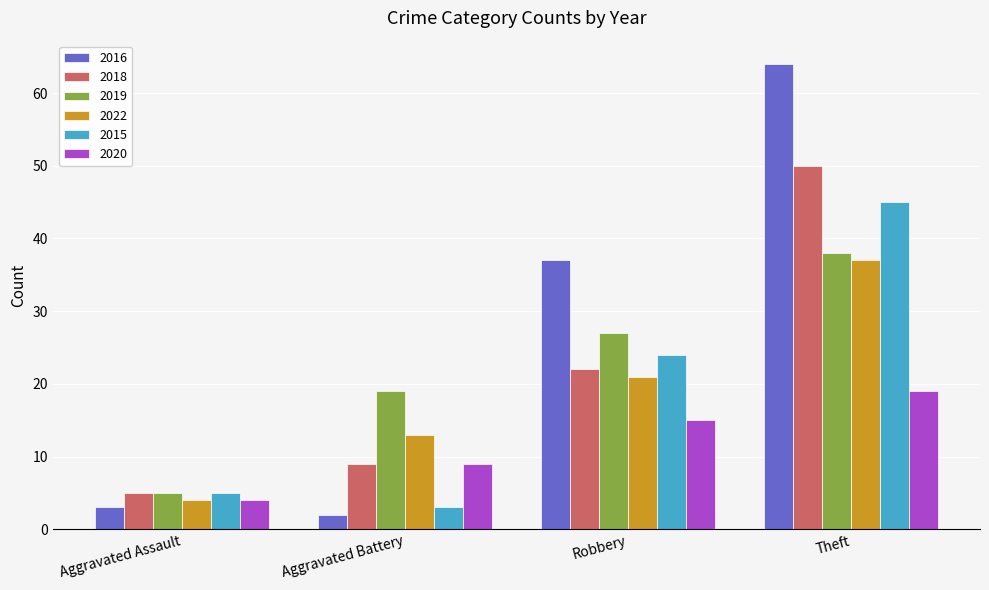

How many bars are there in total?

24